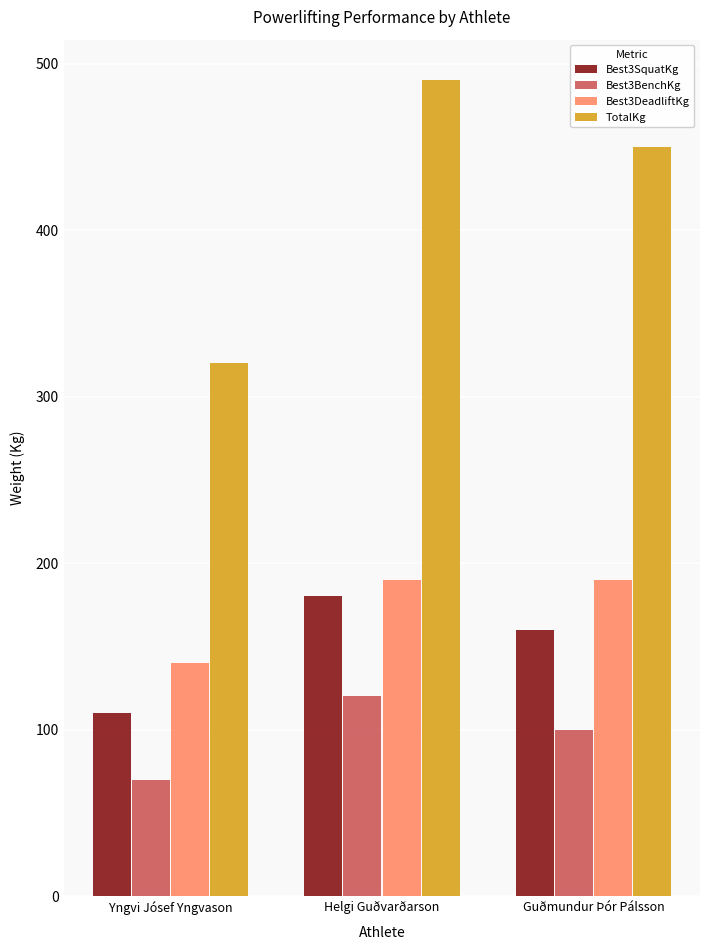

What is the greatest value displayed?

490